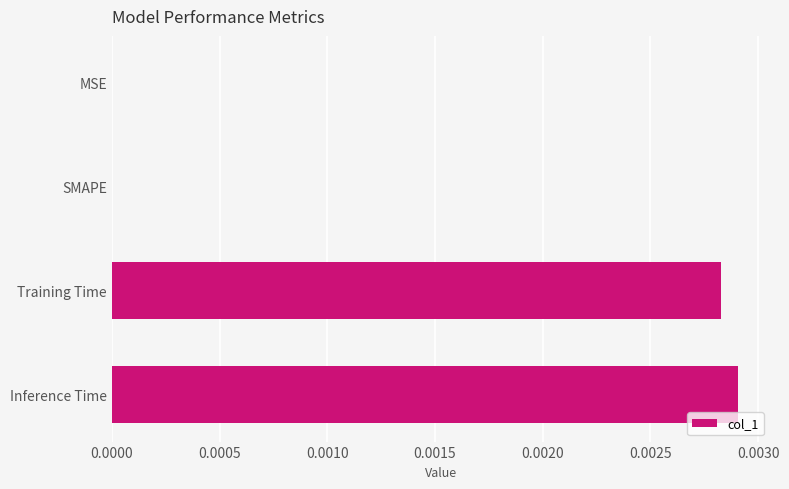

How many distinct data groups are displayed?

1